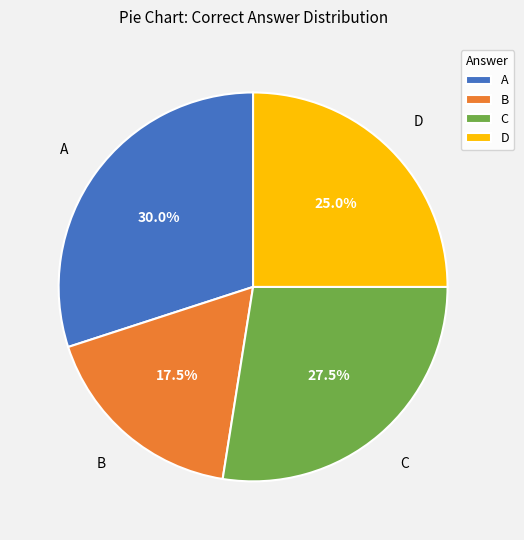

Rank the categories by value from highest to lowest.

A, C, D, B